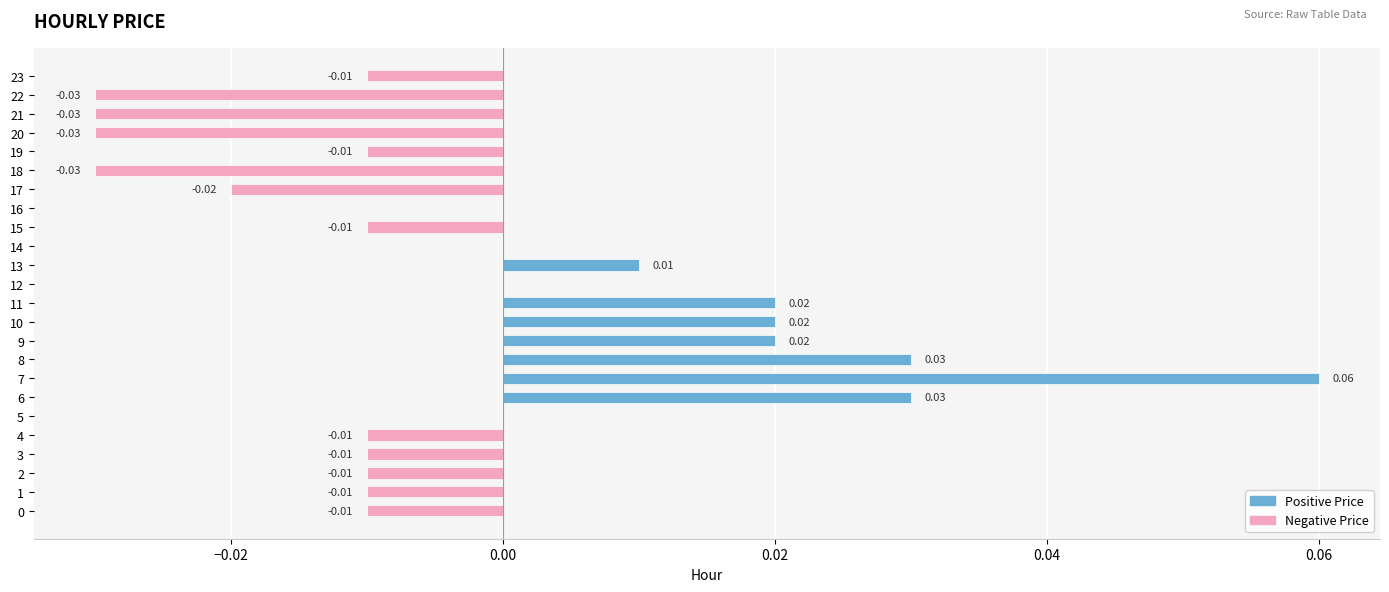

True or false: the data shows -0.0 at 1.

True